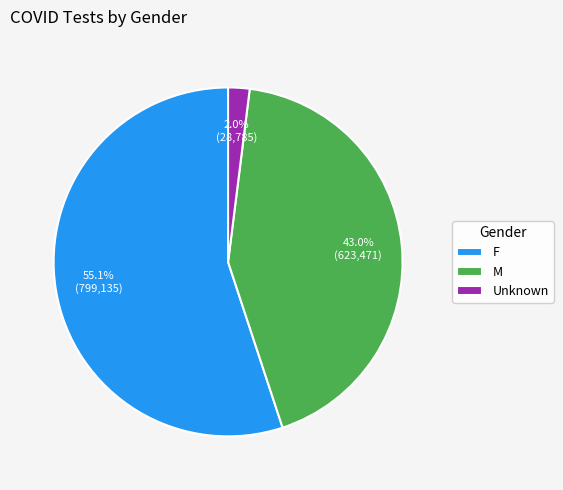

To the nearest percent, what is the combined percentage of F and Unknown?

57%